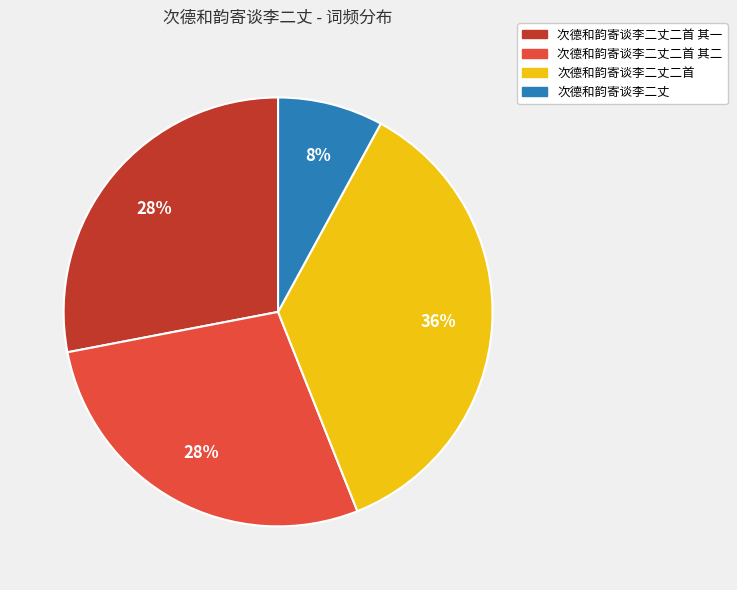

How many slices are in this pie chart?

4